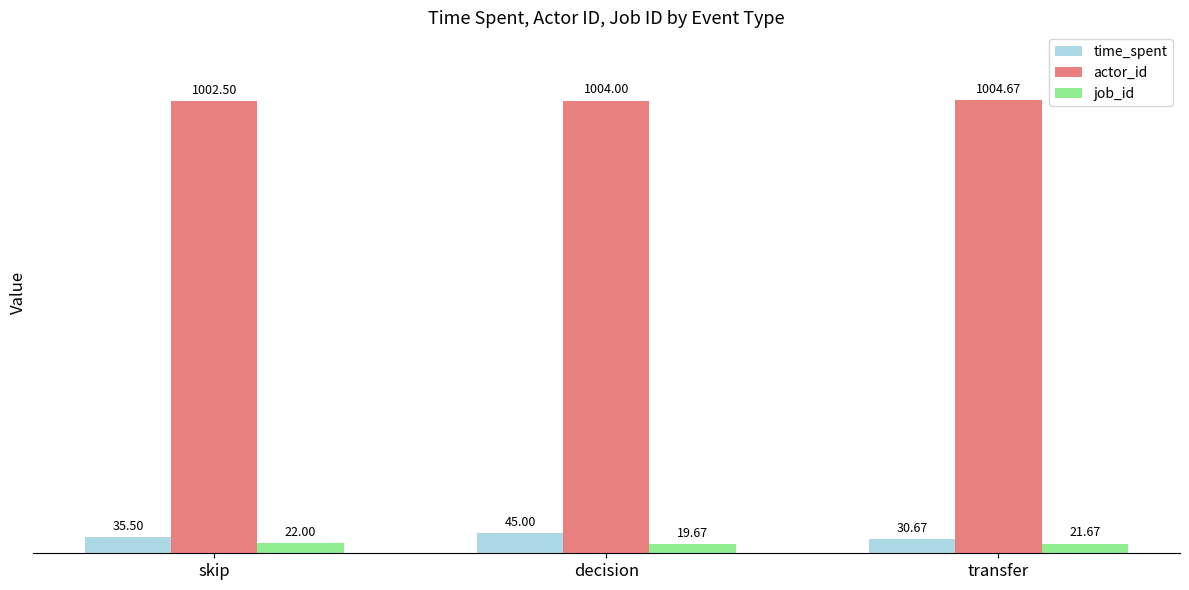

Which series has the widest spread of values?

time_spent